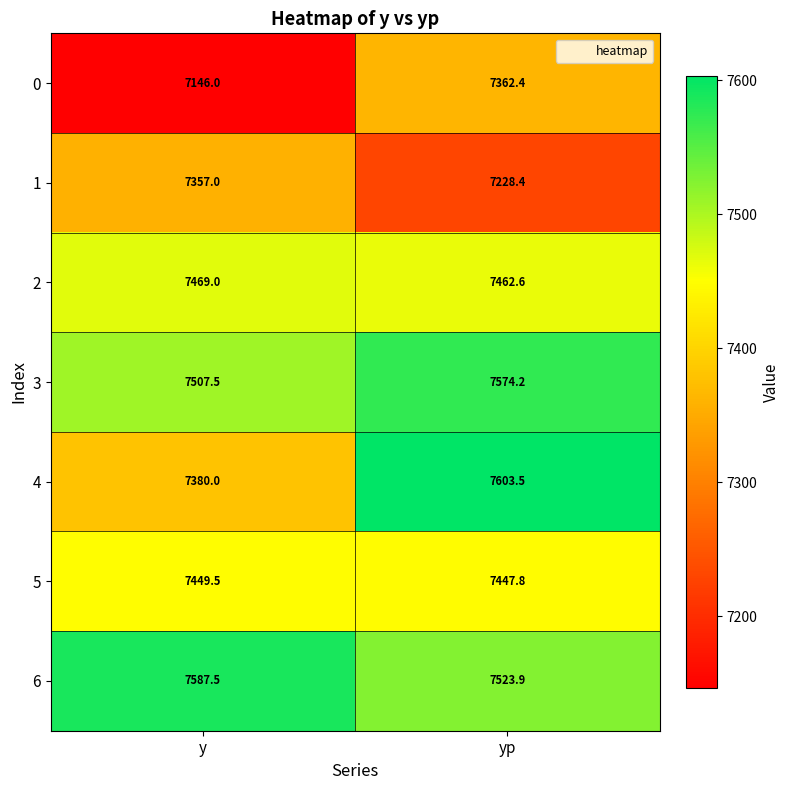

What is the difference between the highest and lowest values at y?

441.5